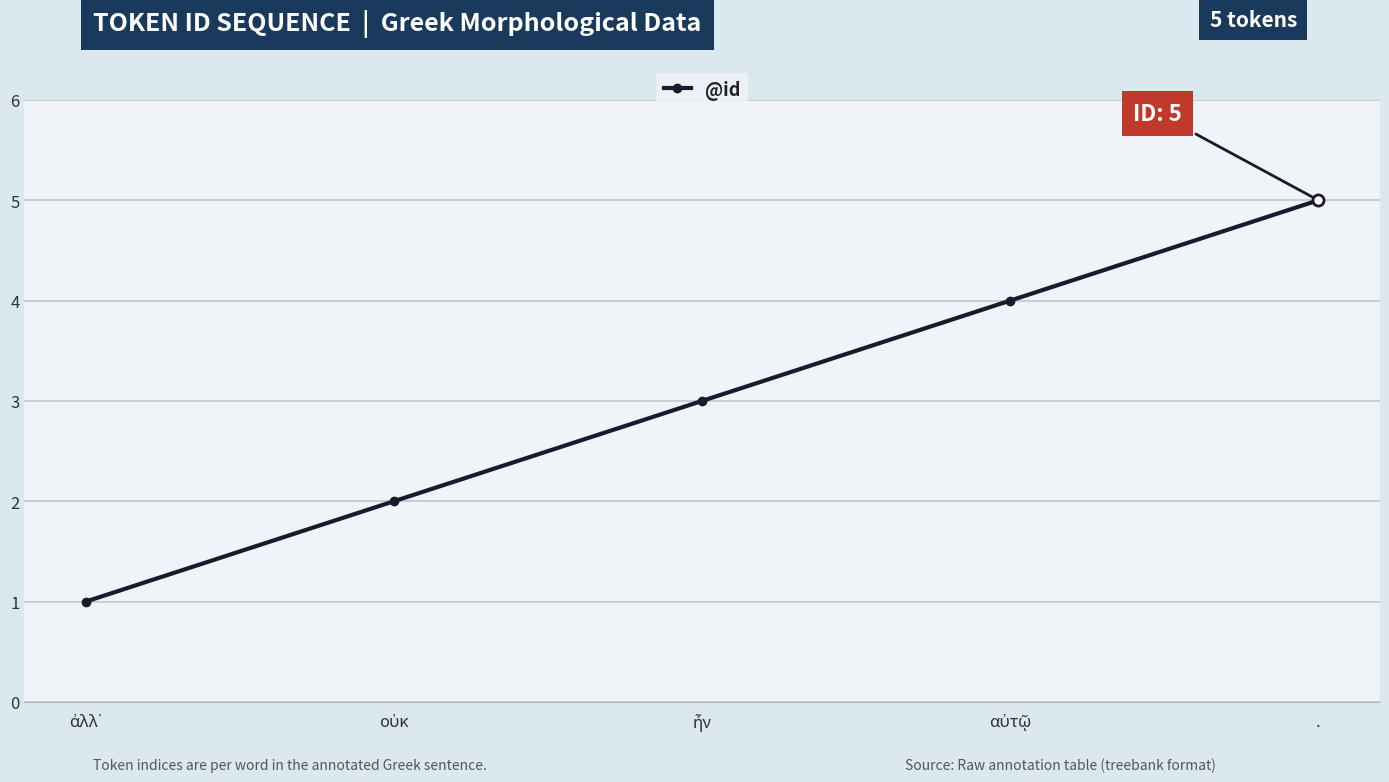

What is the difference between the second highest and minimum values?

3